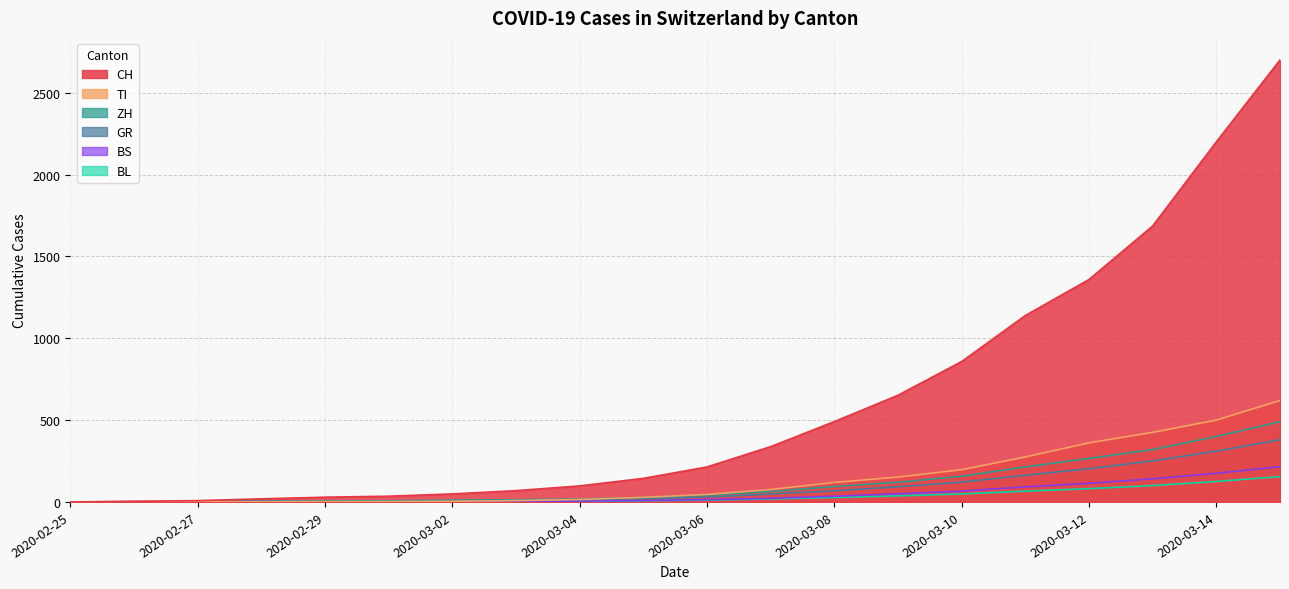

True or false: TI has more than 1 points higher than both neighbors.

False